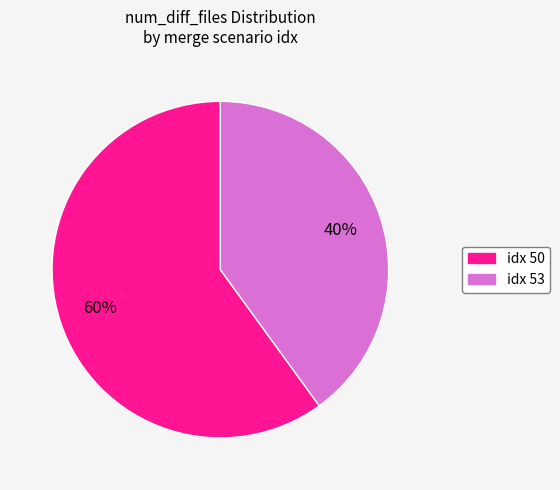

To the nearest percent, what is the difference between the largest and smallest slice percentages?

20%